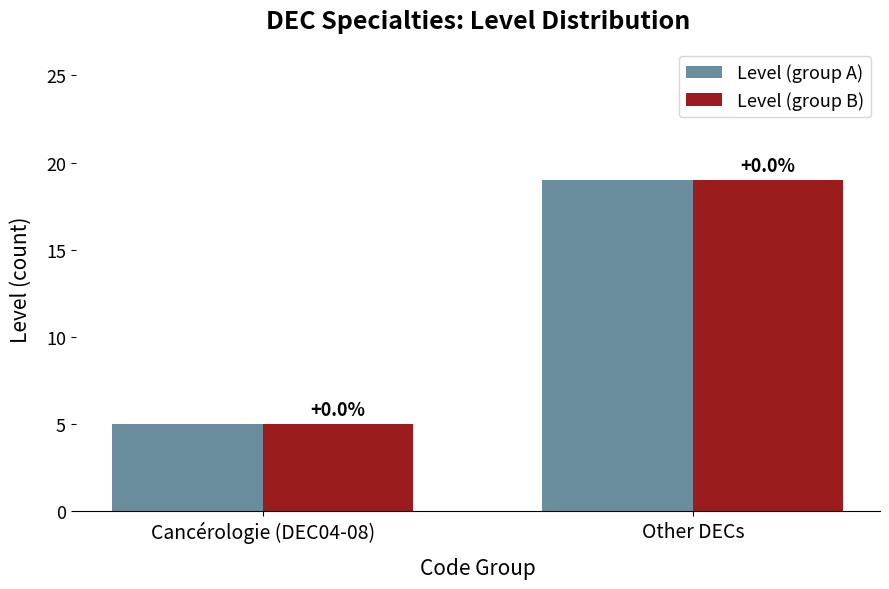

What is the sum of all Level (group B) values?

24